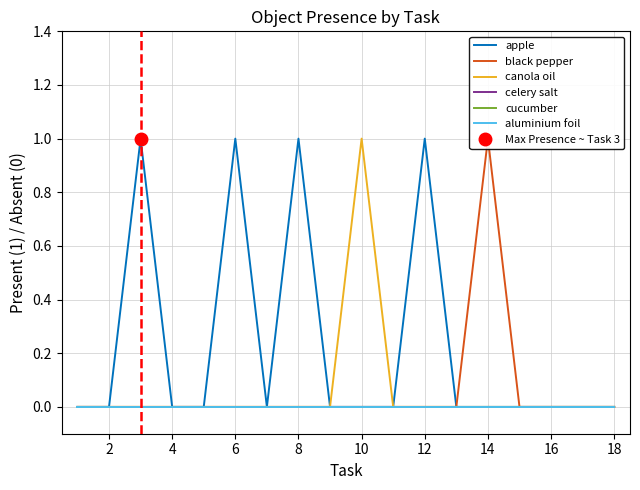

True or false: black pepper has more than 2 points higher than both neighbors.

False